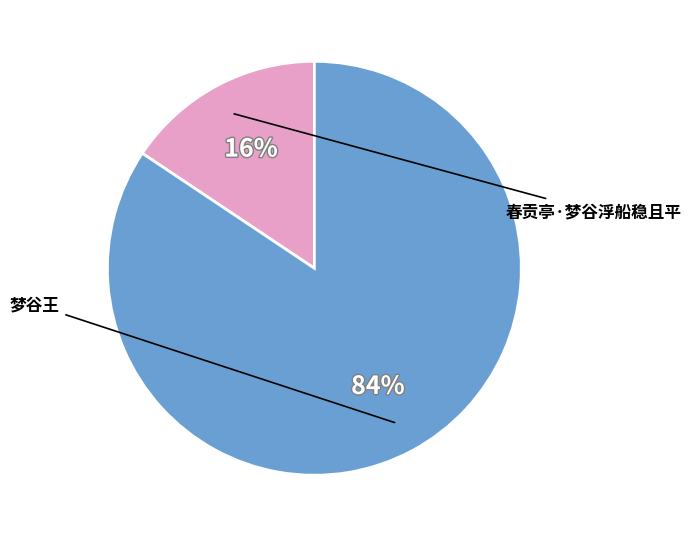

To the nearest percent, what percentage of the pie is 梦谷王?

84%